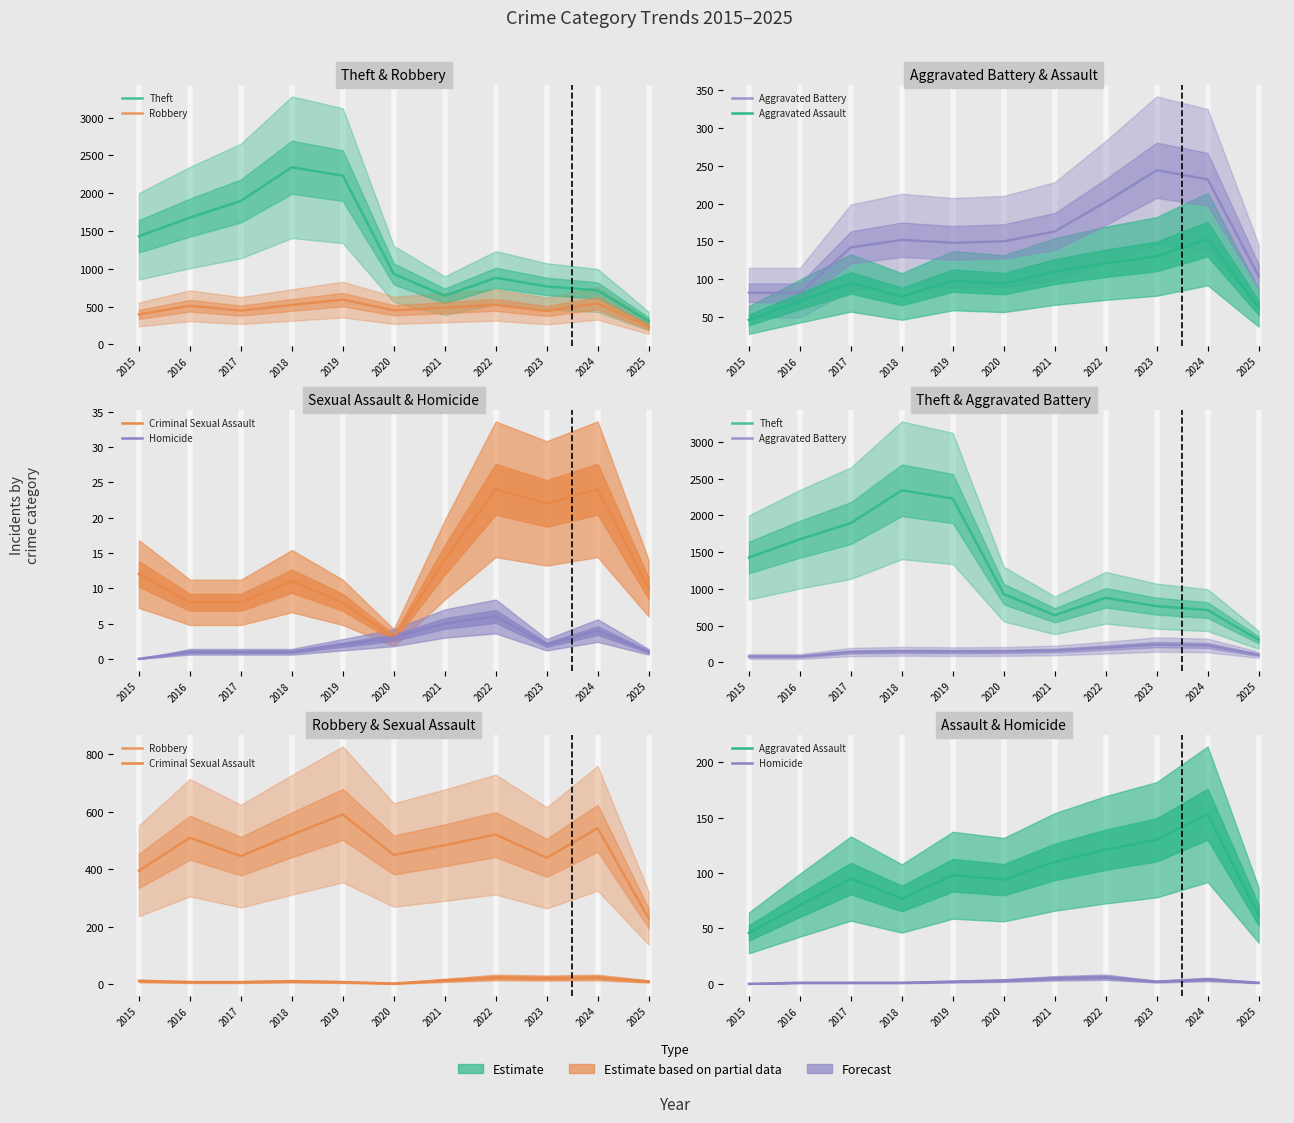

Which series has the largest total across all categories?

Theft